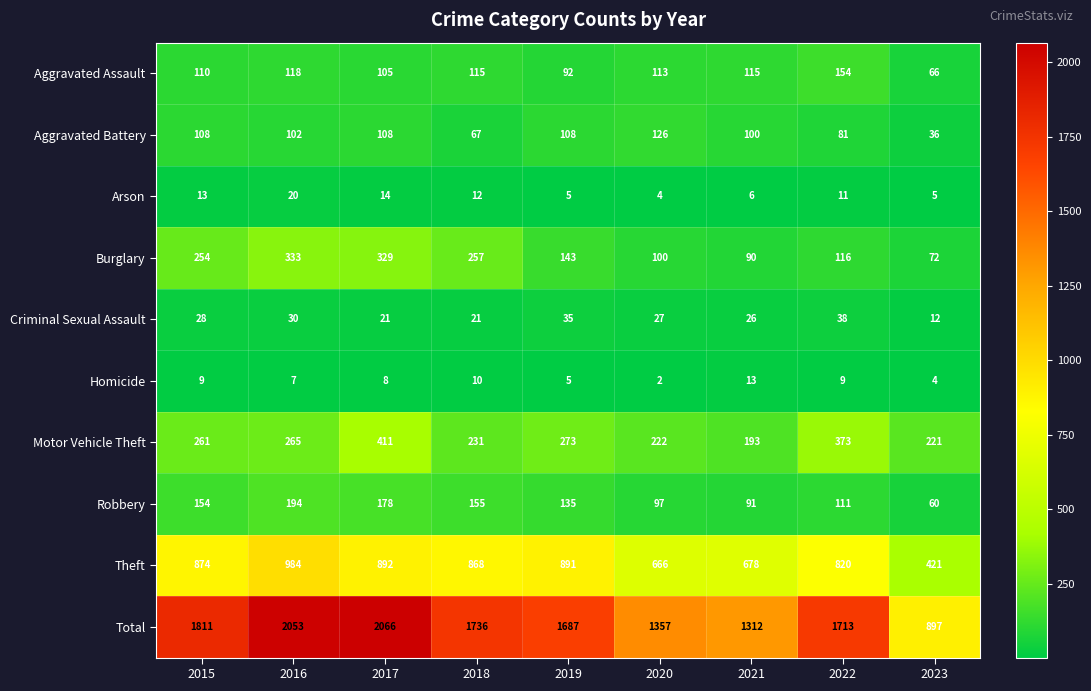

Where does the Aggravated Assault series first go above 113?

2016